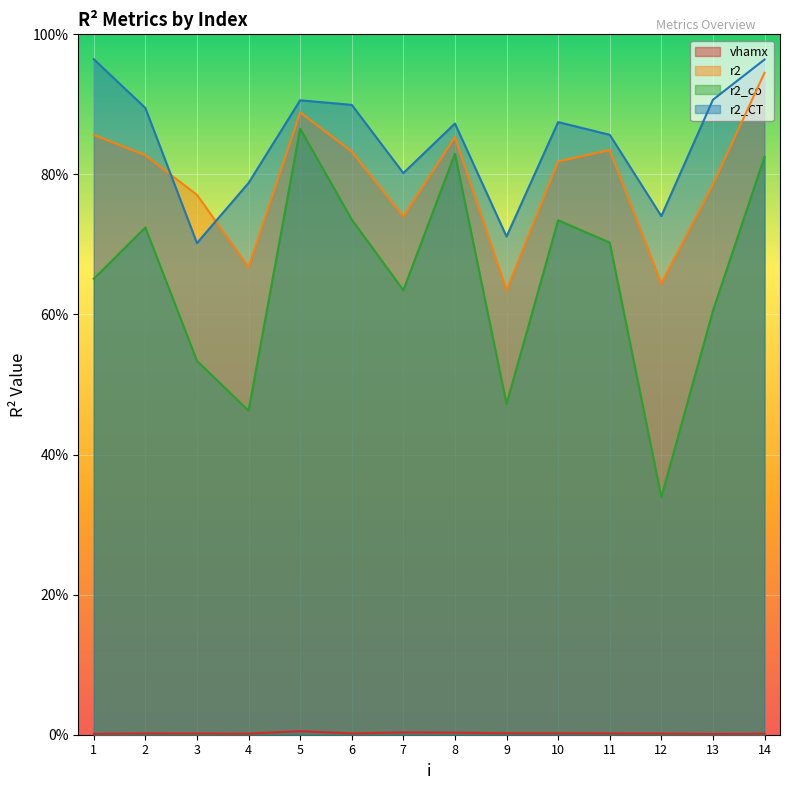

True or false: vhamx and r2_CT cross at least once.

False